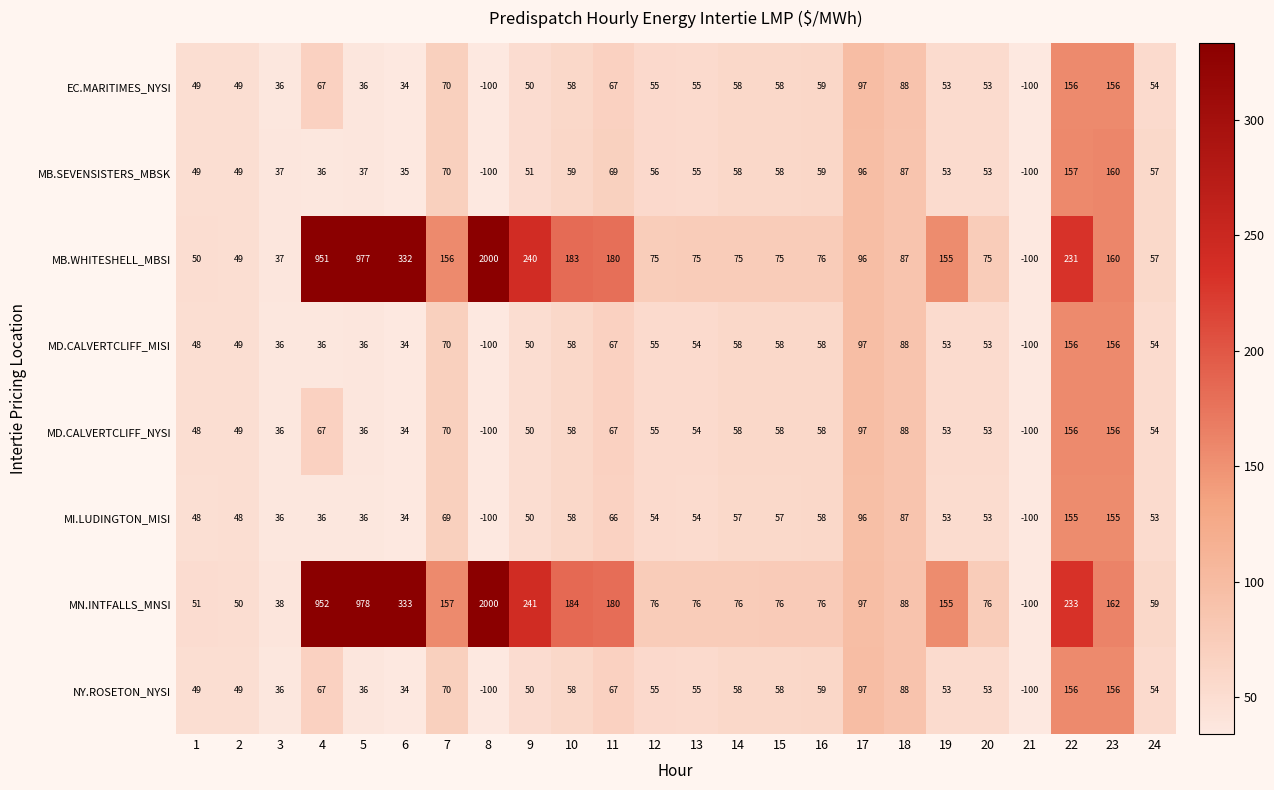

Which series has the largest total across all categories?

MN.INTFALLS_MNSI